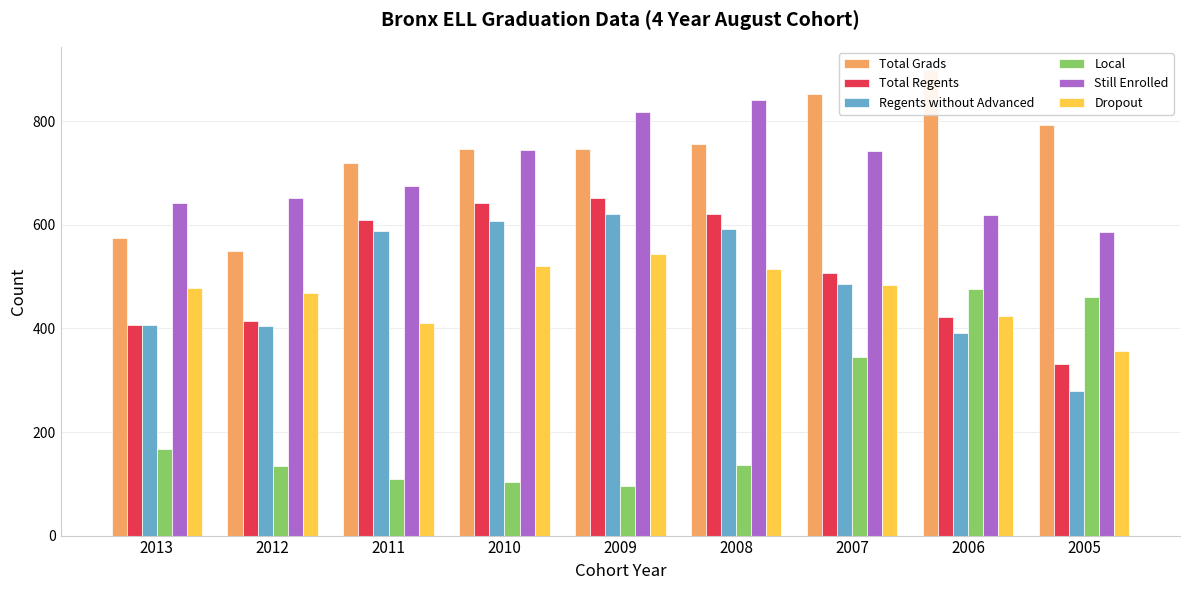

Reading right to left, extract all data points from this chart.

Total Grads: 2005=792	2006=899	2007=852	2008=757	2009=747	2010=746	2011=719	2012=550	2013=575
Total Regents: 2005=332	2006=422	2007=508	2008=621	2009=652	2010=643	2011=610	2012=415	2013=407
Regents without Advanced: 2005=279	2006=391	2007=485	2008=592	2009=621	2010=607	2011=589	2012=405	2013=406
Local: 2005=460	2006=477	2007=344	2008=136	2009=95	2010=103	2011=109	2012=135	2013=168
Still Enrolled: 2005=587	2006=619	2007=742	2008=842	2009=819	2010=744	2011=676	2012=652	2013=643
Dropout: 2005=357	2006=424	2007=484	2008=514	2009=544	2010=520	2011=410	2012=469	2013=479